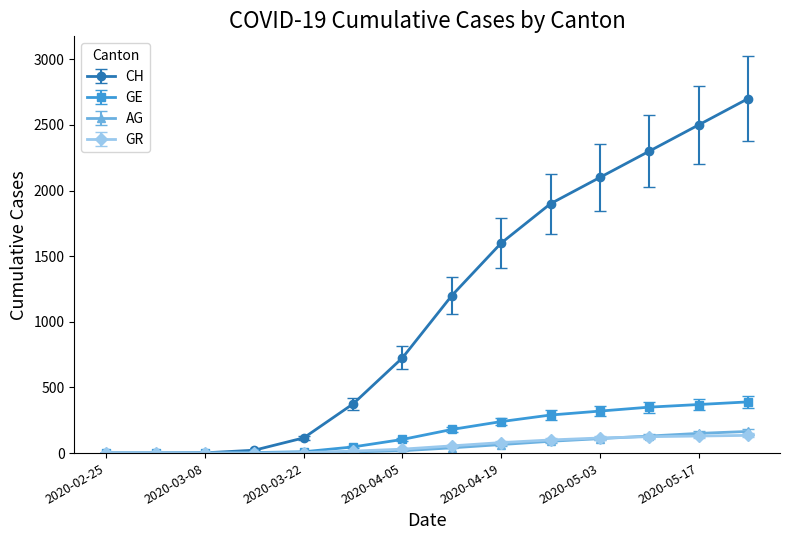

Which series has the largest total across all categories?

CH